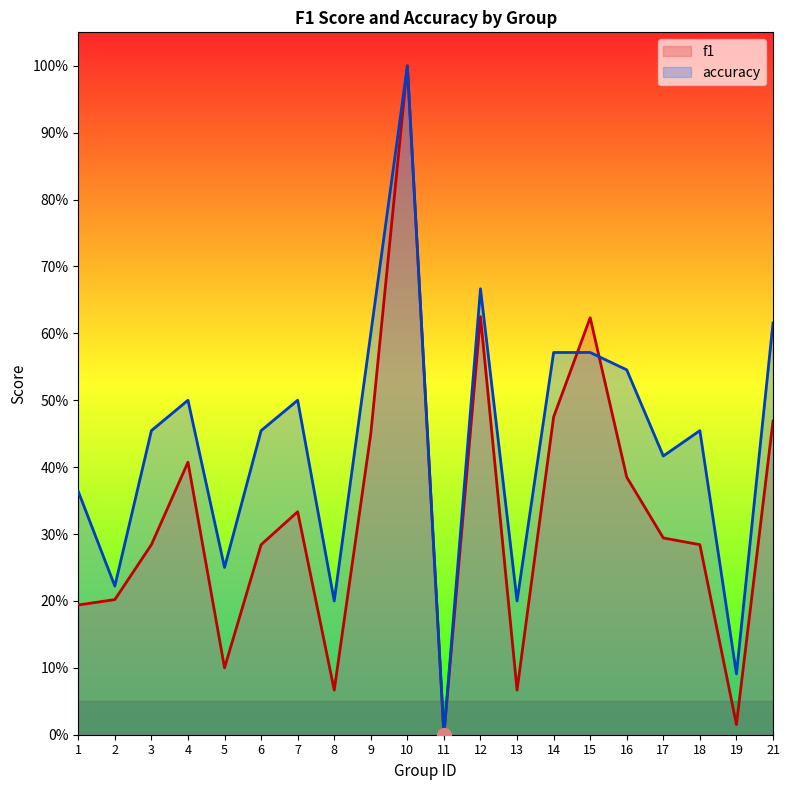

Which category has the lowest value across all series?

11